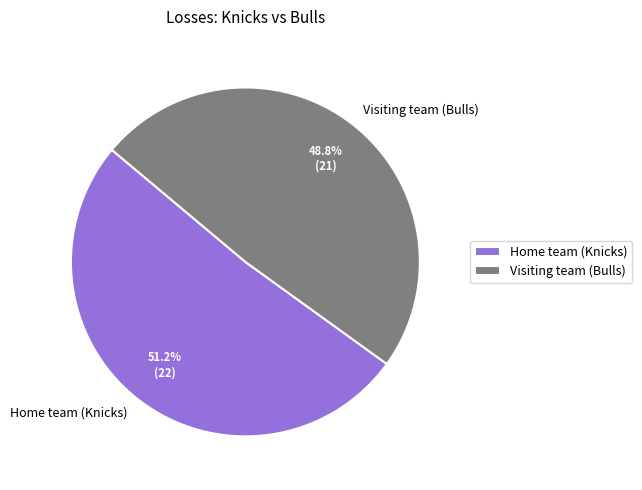

Combined, do Visiting team (Bulls) and Home team (Knicks) account for over 50%?

Yes